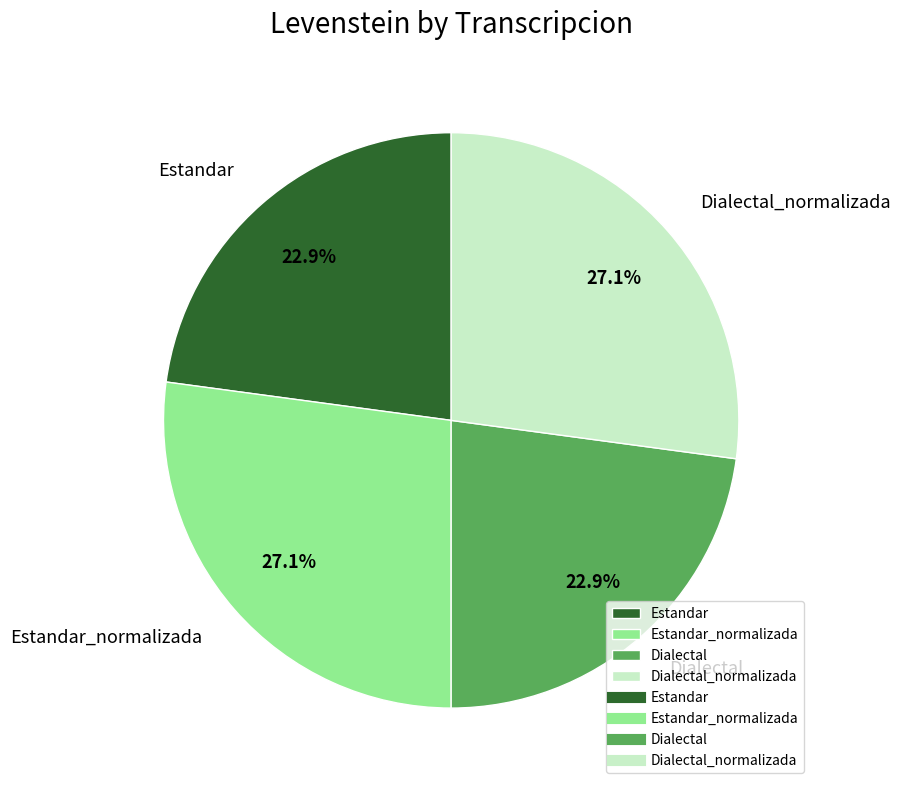

Combined, what portion of the pie is Estandar_normalizada and Estandar?

50.0%